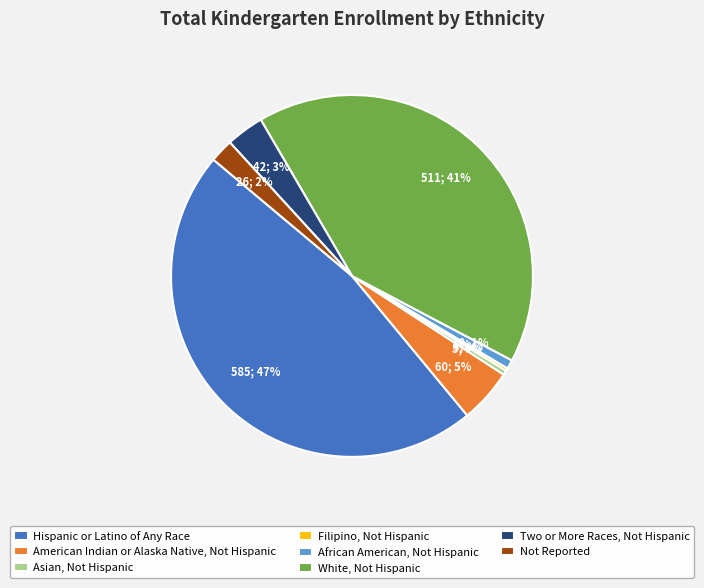

To the nearest percent, what is the combined percentage of American Indian or Alaska Native, Not Hispanic and Two or More Races, Not Hispanic?

8%